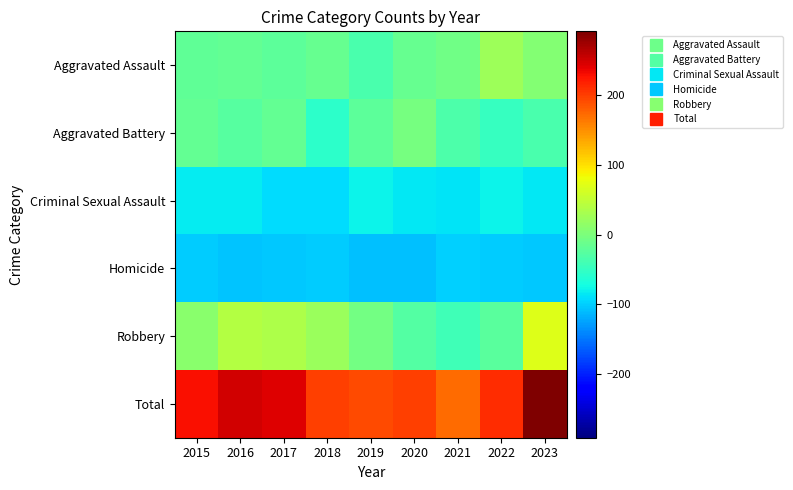

Which series has the widest spread of values?

Total